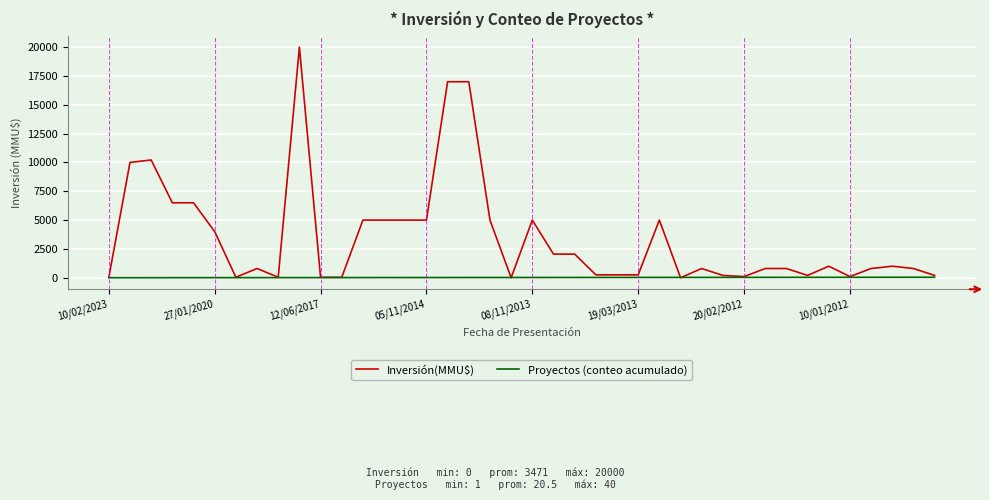

What is the maximum value shown in the chart?

20000